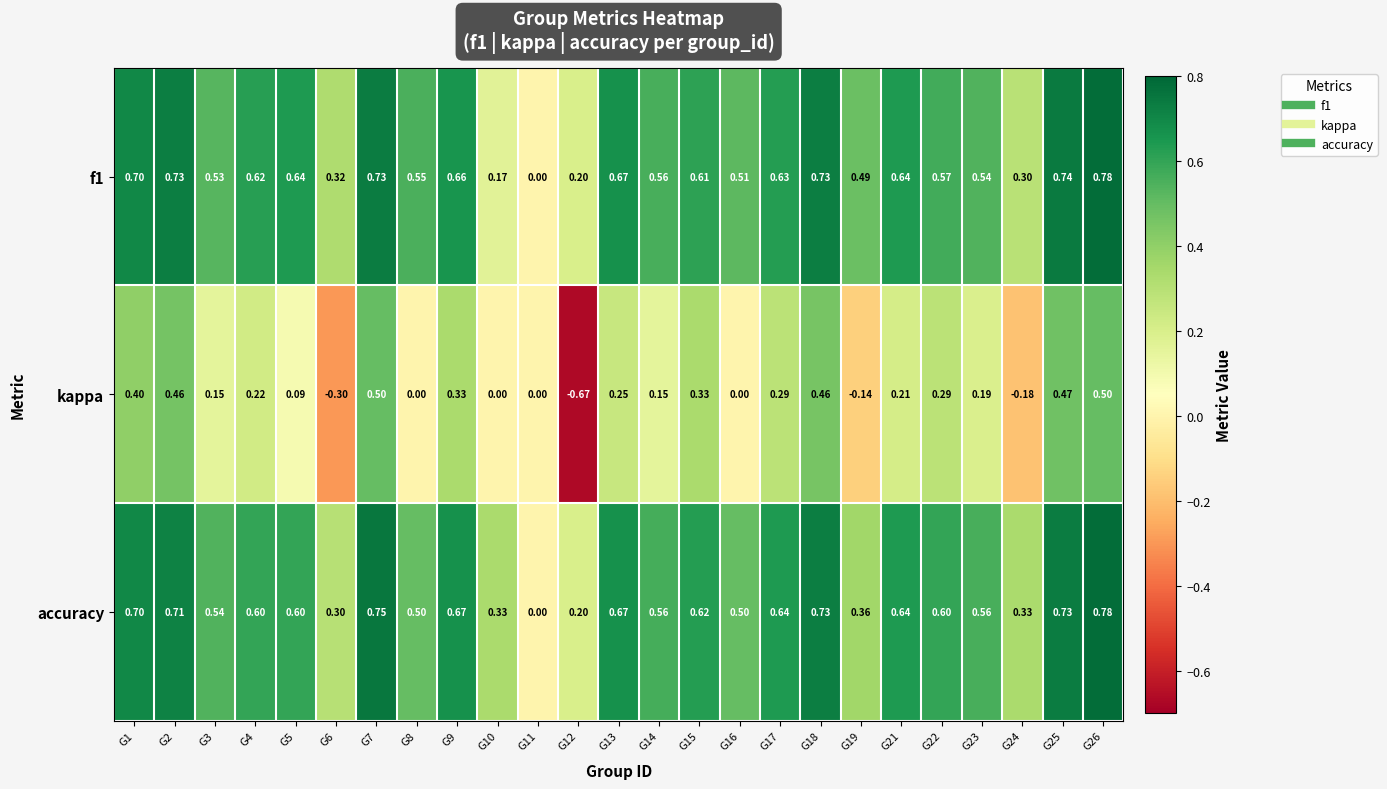

Is the value of f1 at G14 greater than the value of kappa at G25?

Yes